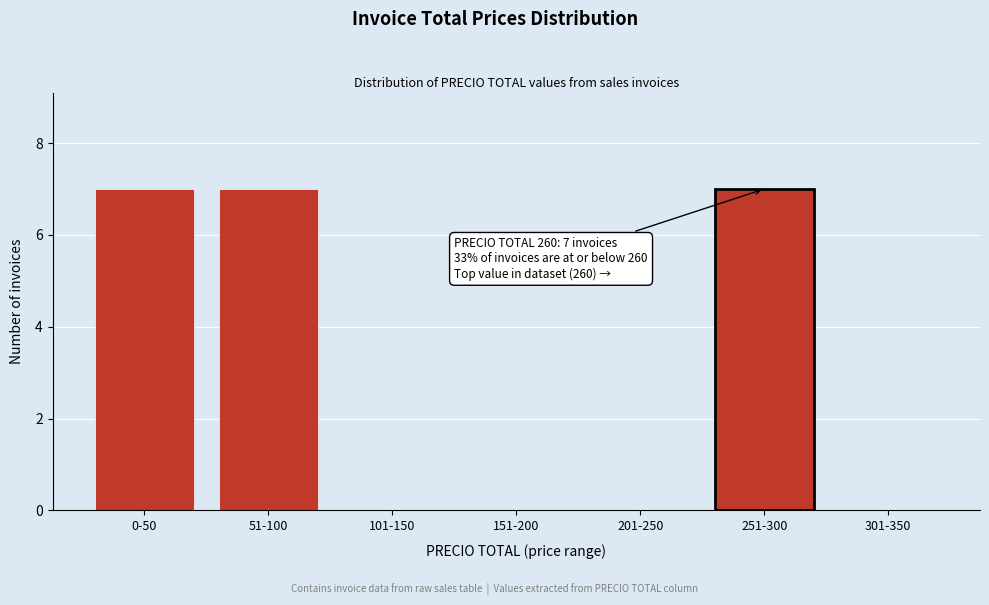

Reading left to right, extract all data points from this chart.

0-50=7	51-100=7	101-150=0	151-200=0	201-250=0	251-300=7	301-350=0